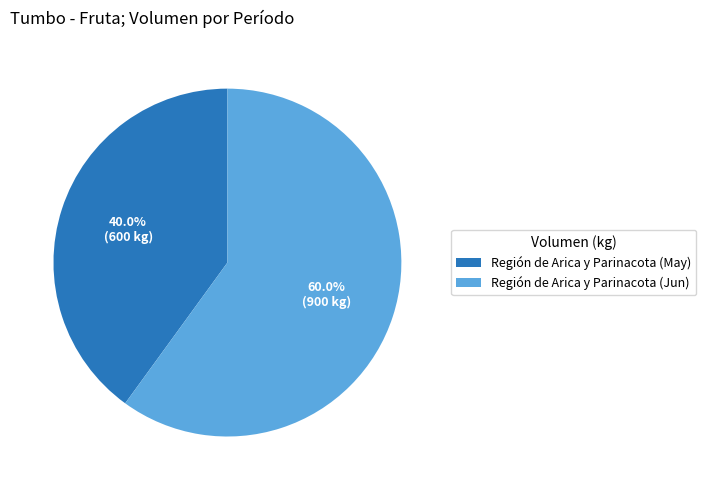

What is the ratio of the value at Región de Arica y Parinacota (May) to the value at Región de Arica y Parinacota (Jun)?

0.7